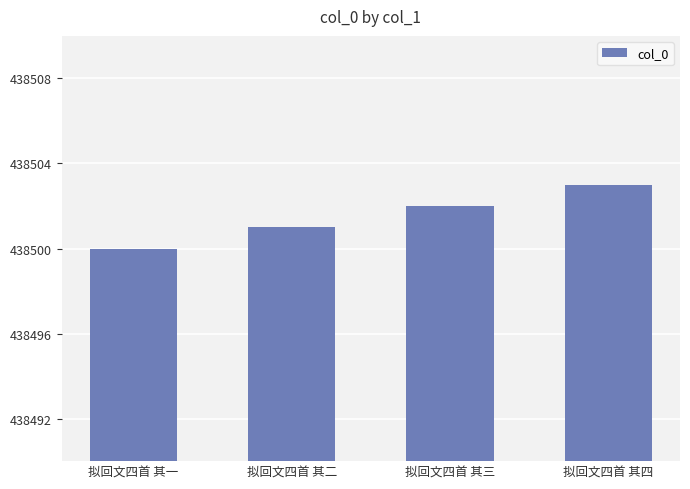

Reading left to right, list all the values displayed in this chart.

拟回文四首 其一=438500	拟回文四首 其二=438501	拟回文四首 其三=438502	拟回文四首 其四=438503